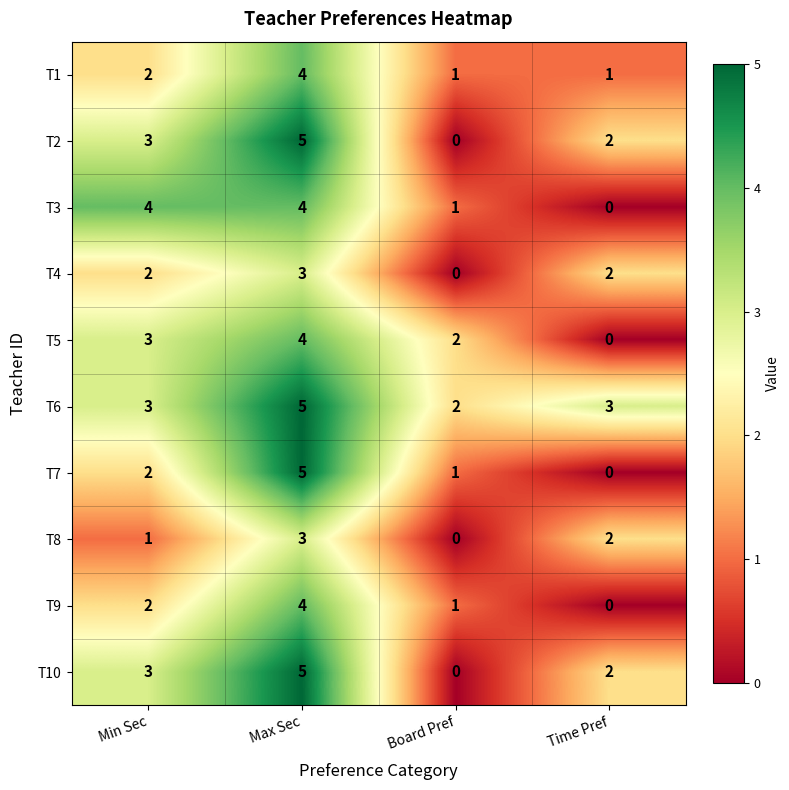

What is the difference between the highest and lowest values at Time Pref?

3